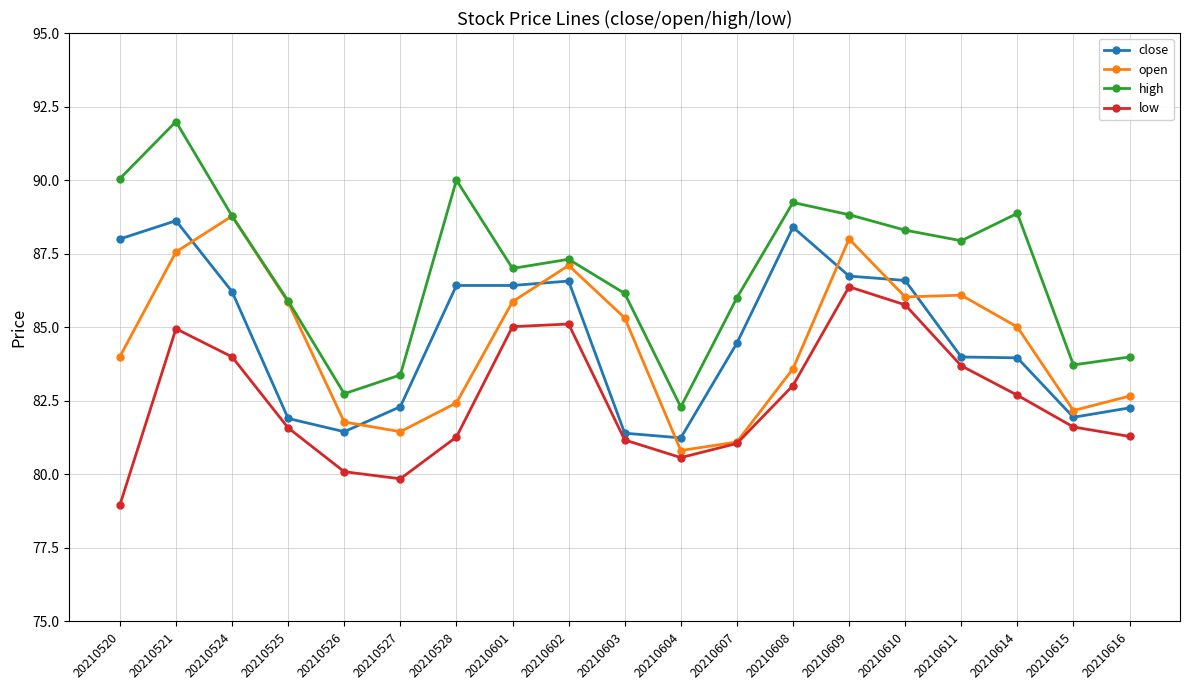

Between 20210525 and 20210608, which series saw the biggest shift?

close